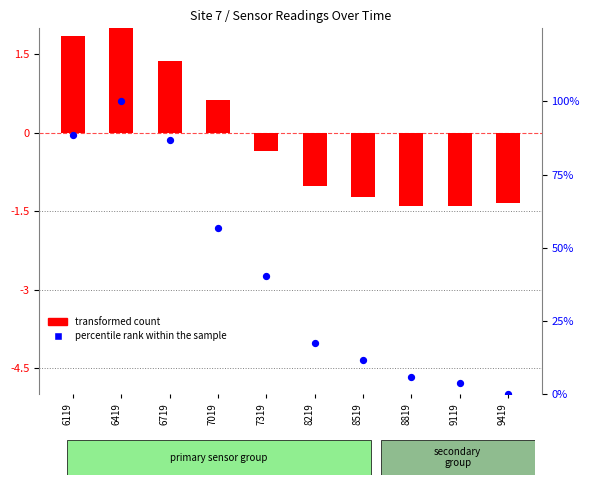

At how many categories does at least one series exceed 56?

4